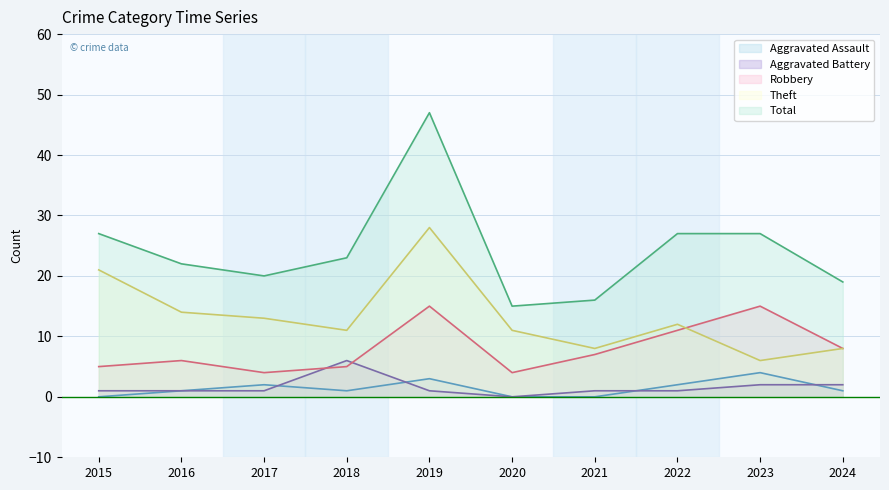

Read the Total value at 2024.

19